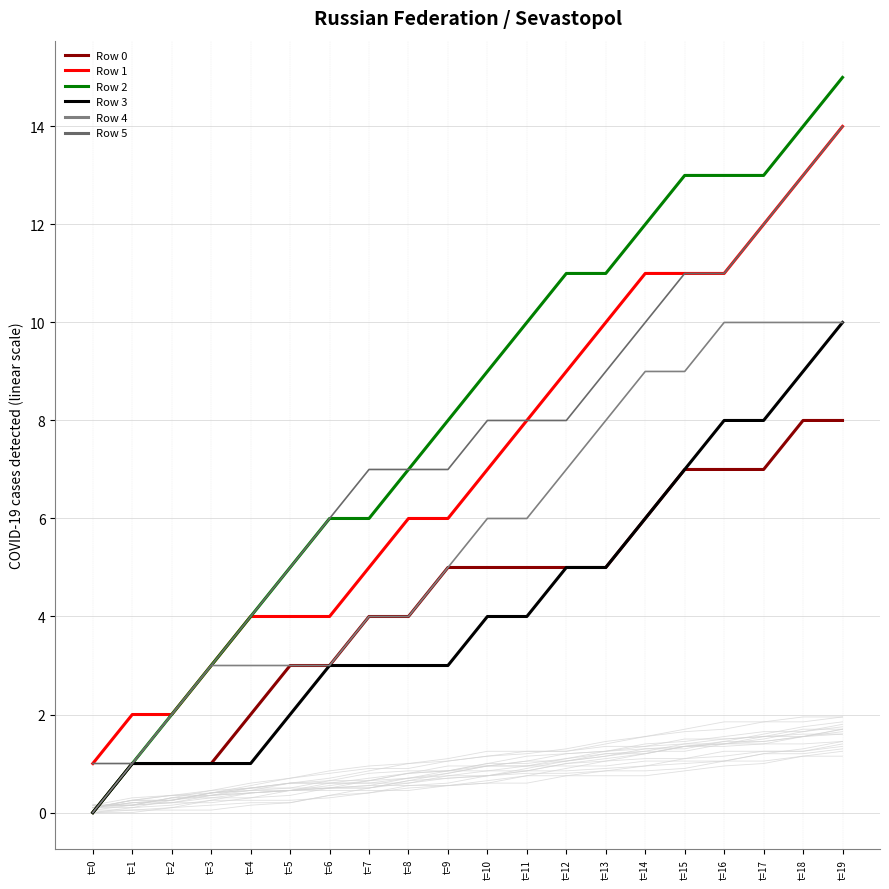

What are all the series names shown in the legend?

Row 0, Row 1, Row 2, Row 3, Row 4, Row 5